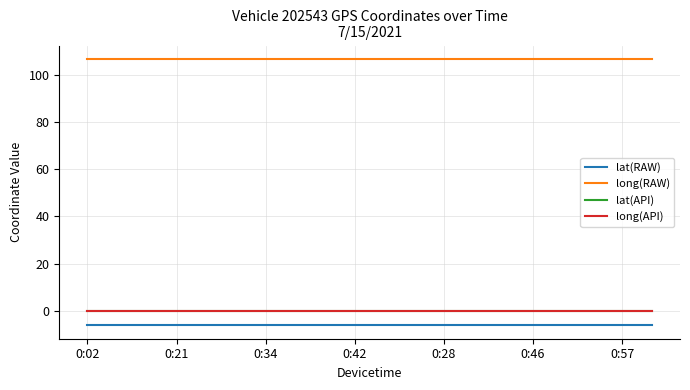

How many lines are shown in the chart?

4